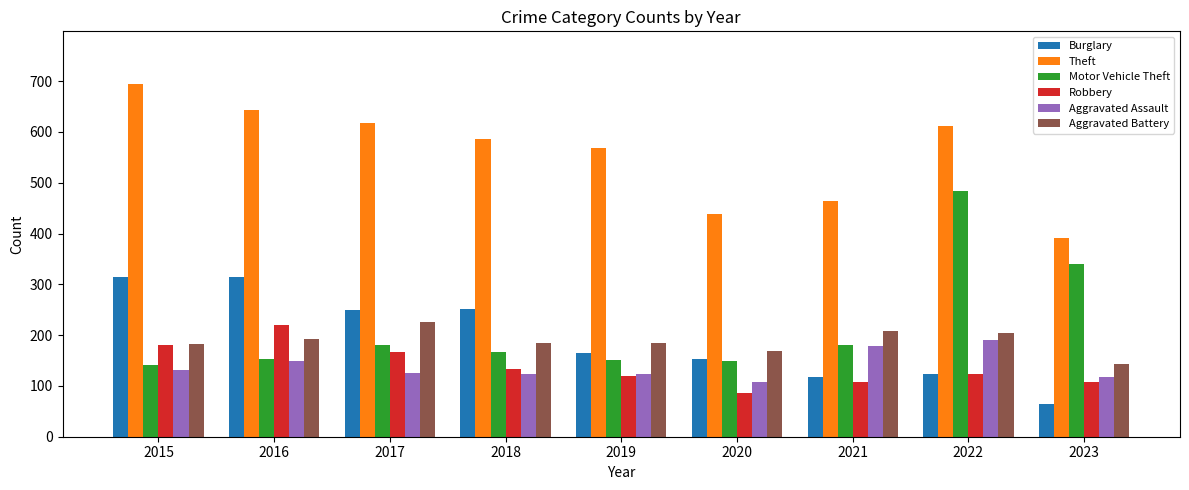

What value does the Theft series have at 2017, to the nearest 50?

600